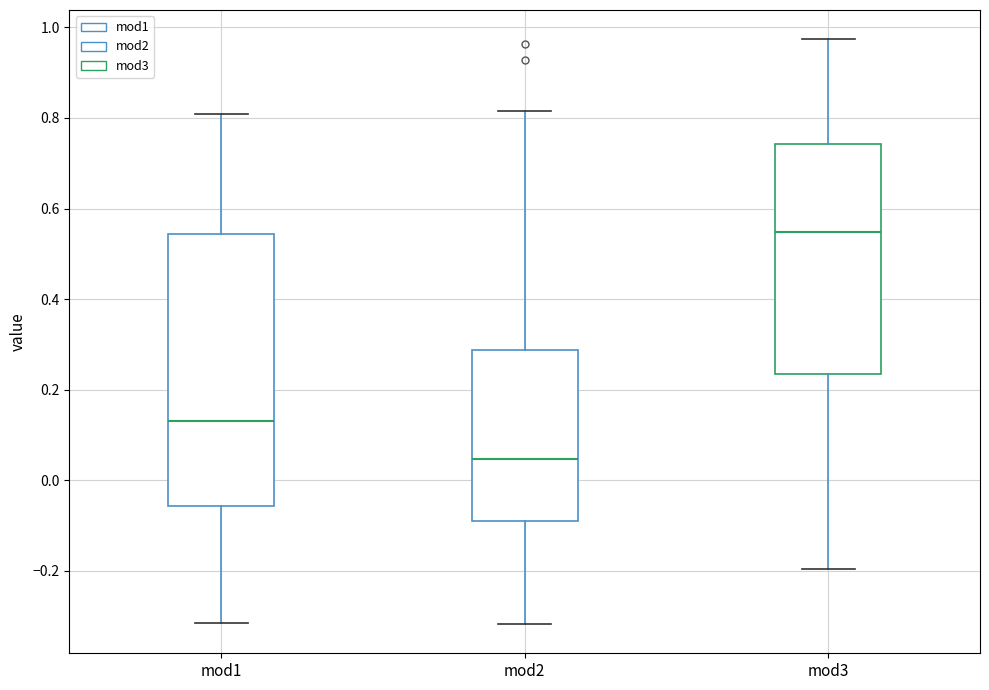

Which box has the highest median line?

mod3